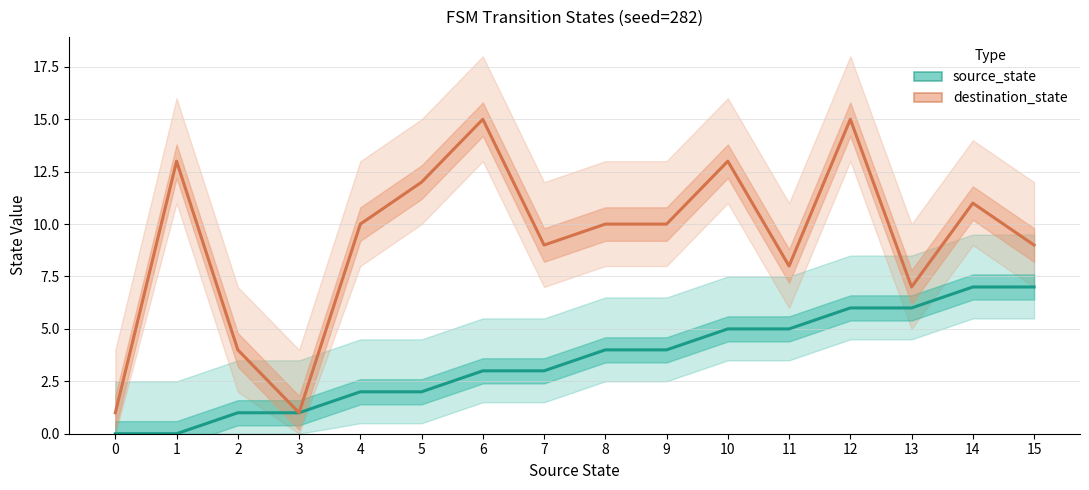

Rank the series at 12 from highest to lowest value.

destination_state, source_state